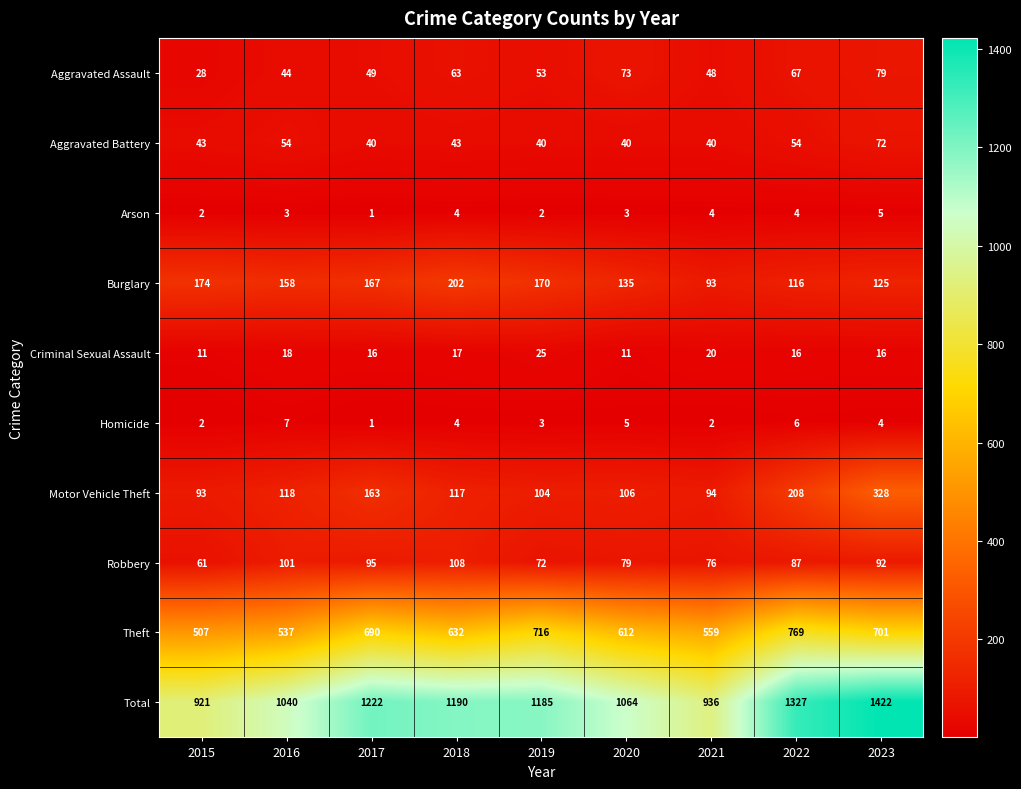

Which category has the highest value across all series?

2023